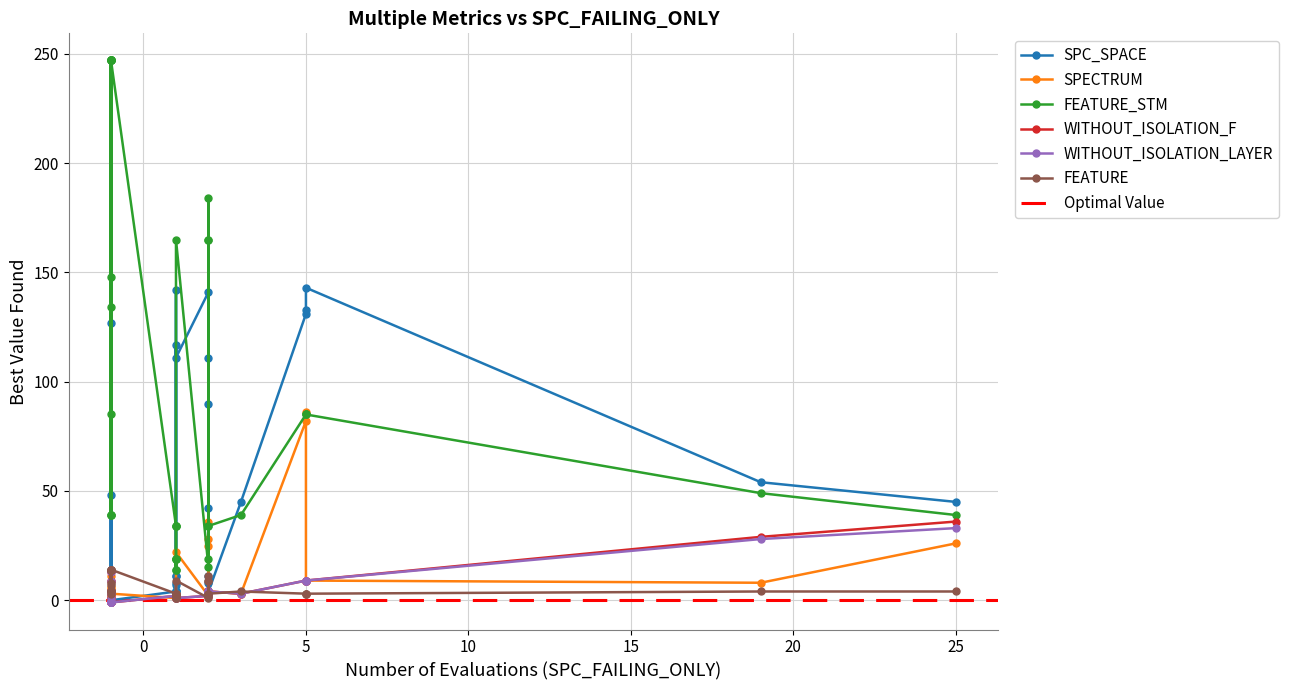

What is the average value of the SPC_SPACE series?

43